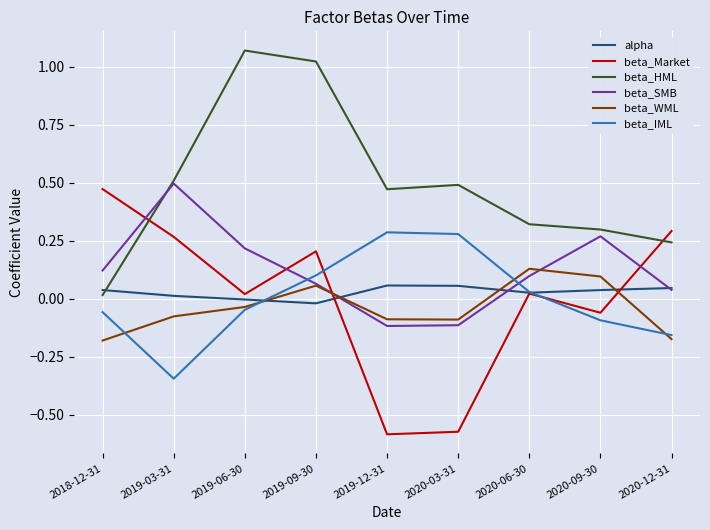

How many interior local valleys does the beta_Market series have?

3